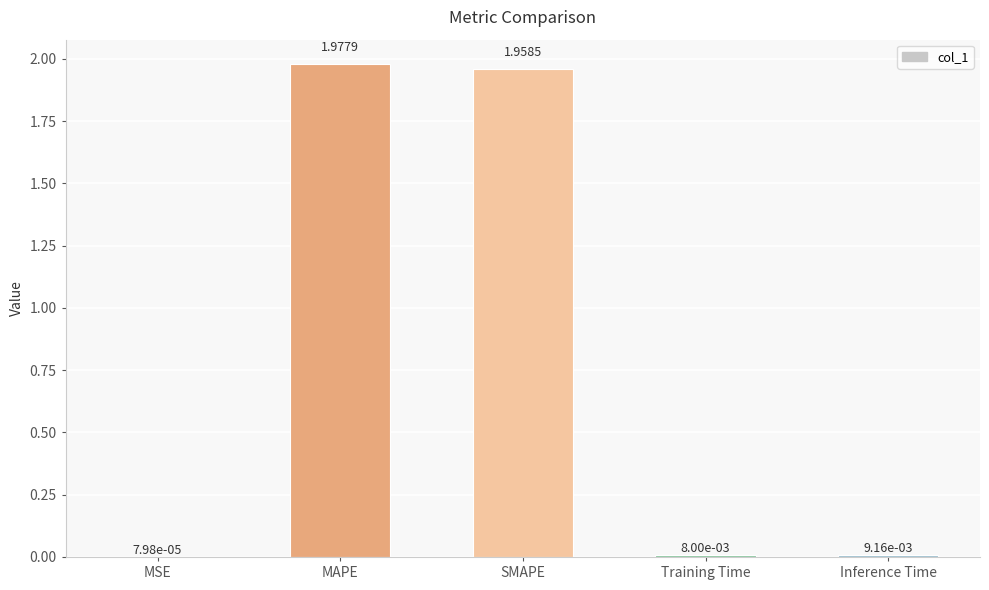

Where is the data nearest to the value 0?

MSE